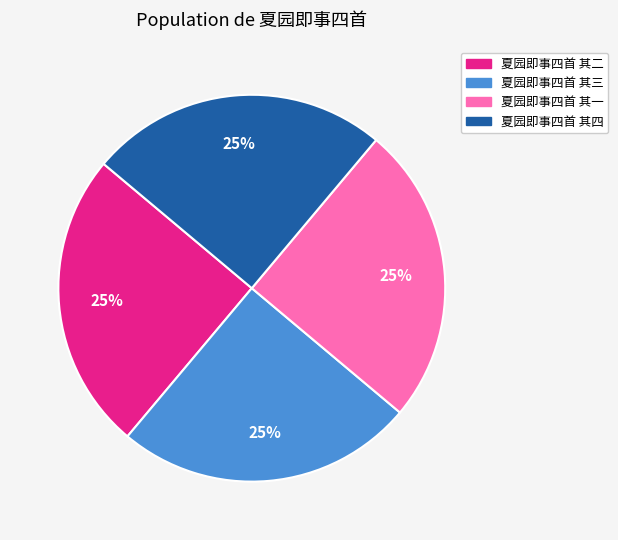

How many slices are in this pie chart?

4